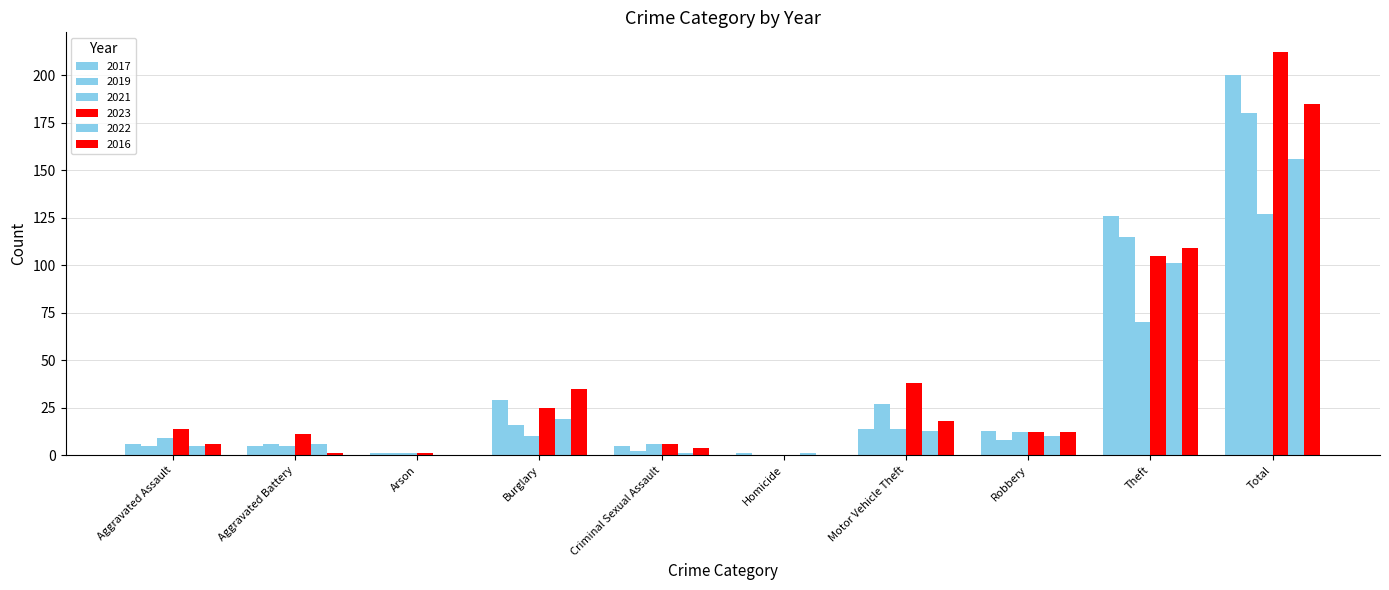

Which category has the highest value in the 2021 series?

Total